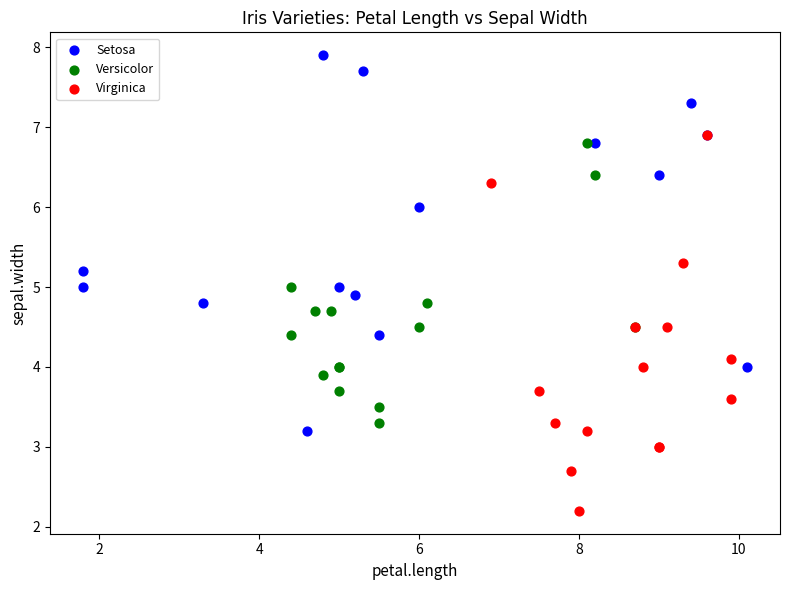

Which series contains the highest Y value?

Setosa